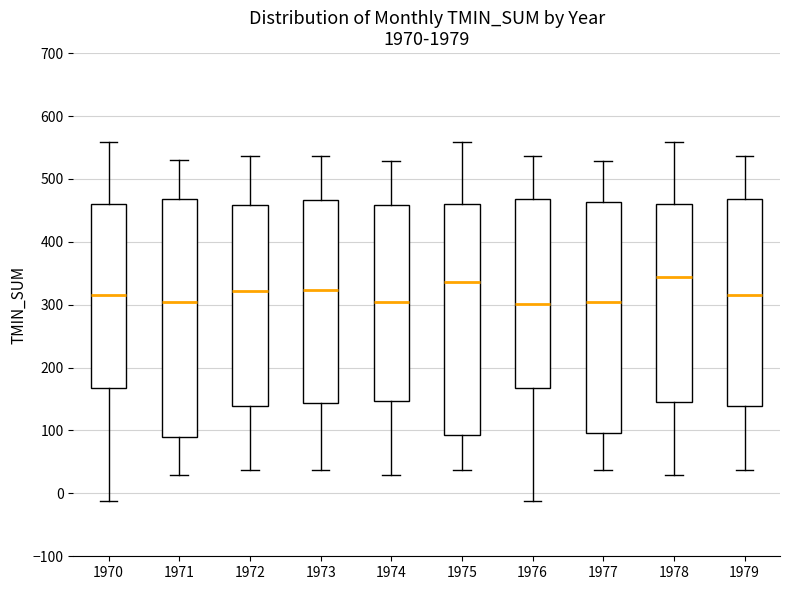

Comparing the boxes themselves (not the whiskers), which one is the tallest?

1971